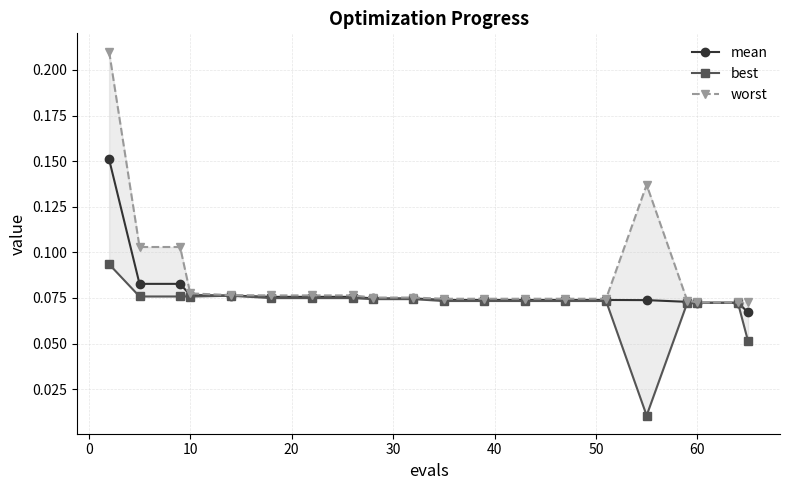

Count the mean values in the range 0 to 1.

20